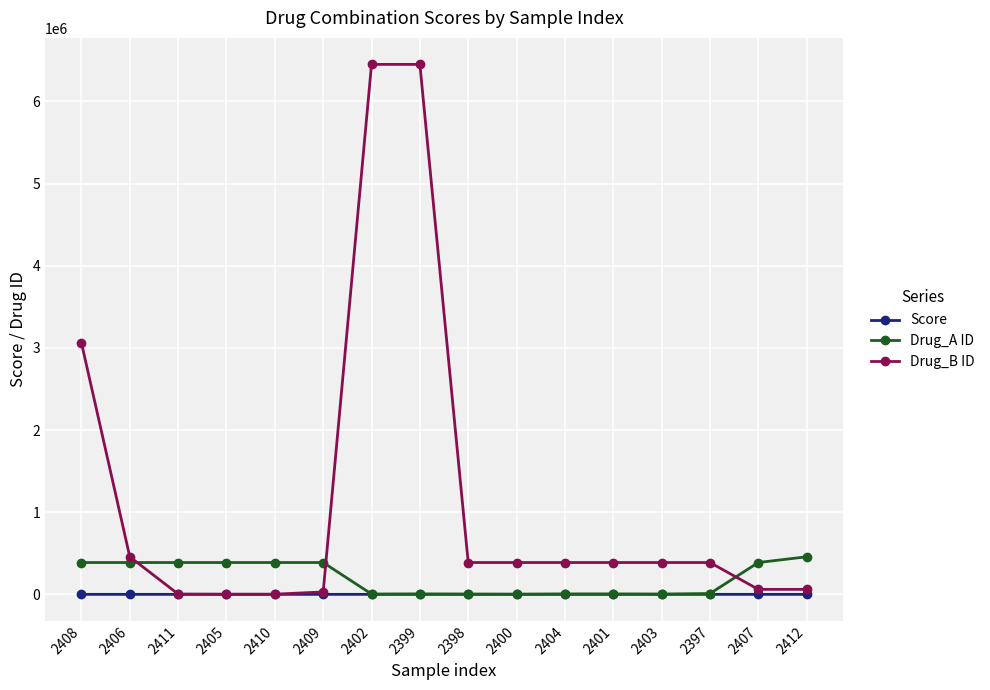

What is the greatest value displayed?

6450551.0